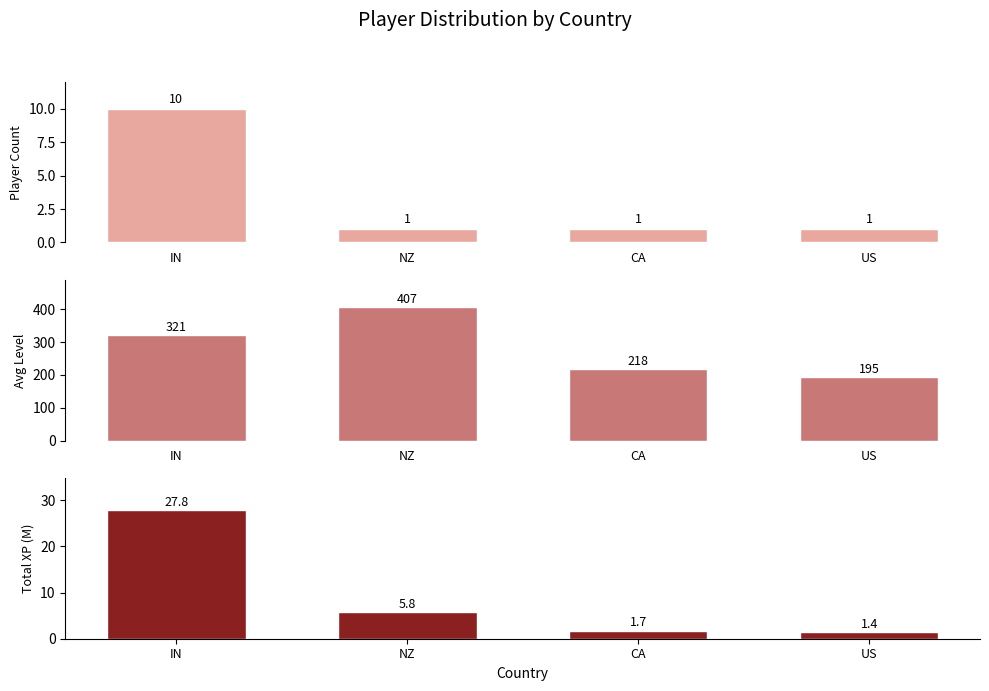

What is the maximum value shown in the chart?

407.0